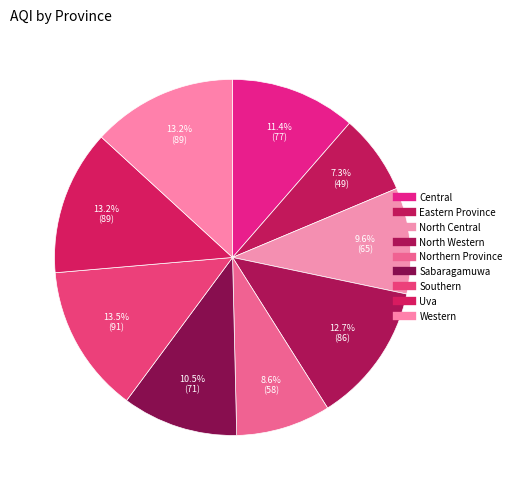

To the nearest percent, what is the average slice percentage?

11%